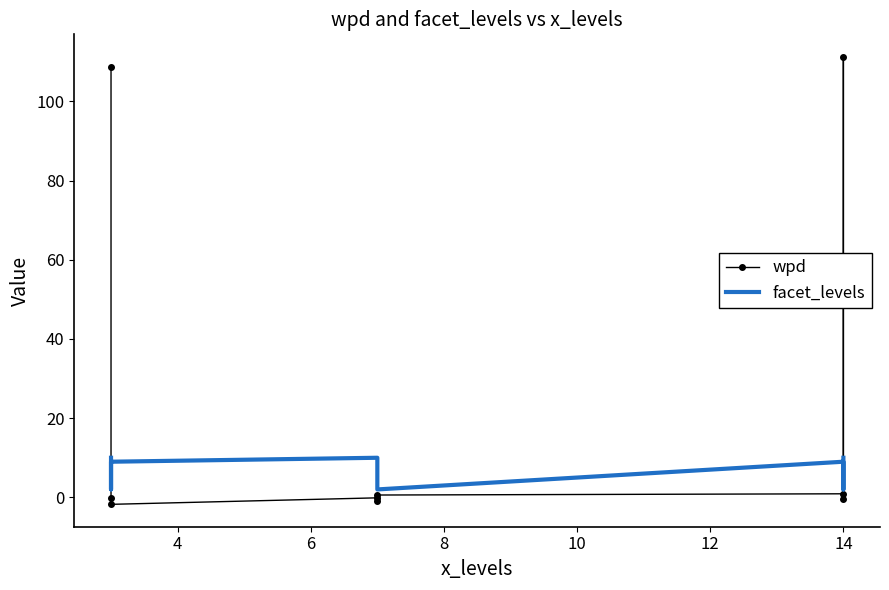

Count the number of data series in this chart.

2